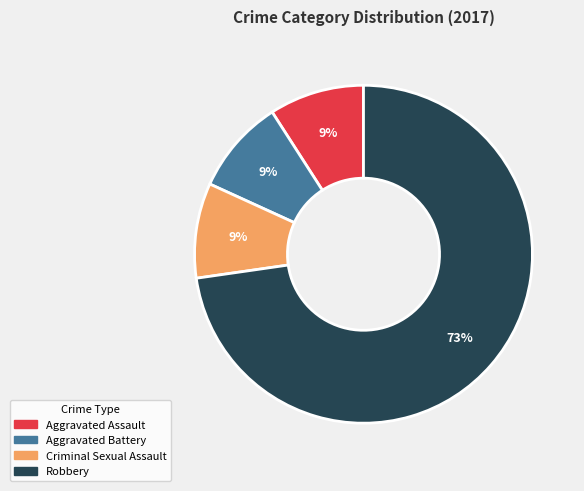

The Robbery slice represents 58% of the pie. True or false?

False